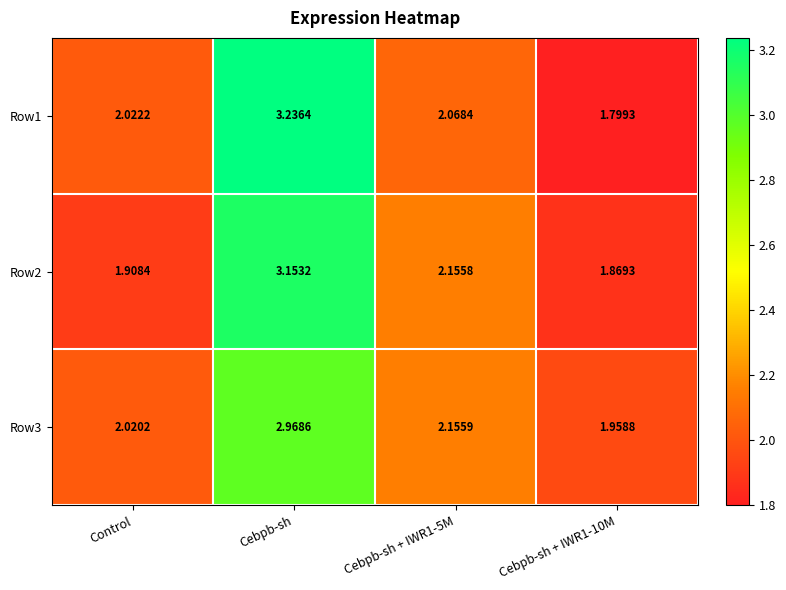

Which category has the highest value in the Row3 series?

Cebpb-sh